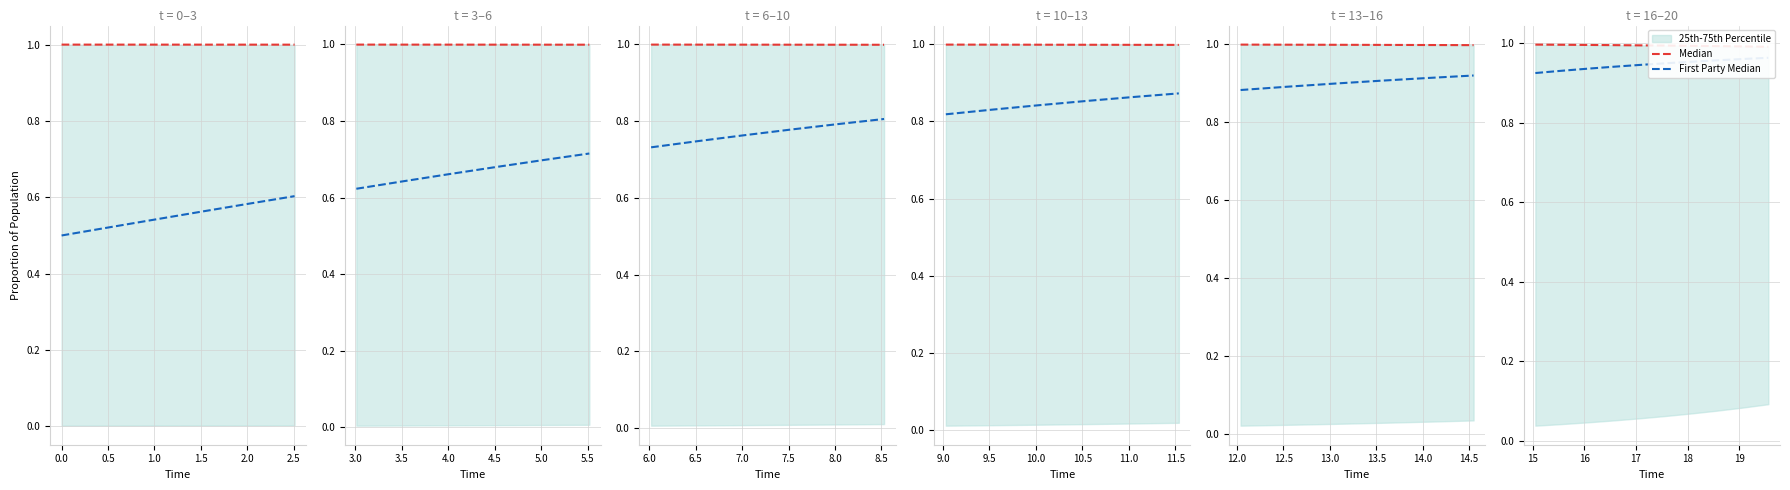

True or false: First Party Median has more than 2 points higher than both neighbors.

False